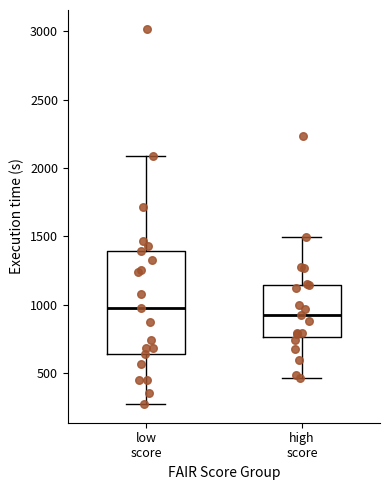

Reading left to right, transcribe this box plot: for each box, give where its median line is, the range the box spans, and where its two whiskers end, as read against the y-axis. The values are not printed on the chart, so give them approximately, as read against the axis.

low score: median 950, box 650 to 1400, whiskers 300 to 2100
high score: median 950, box 750 to 1150, whiskers 450 to 1500